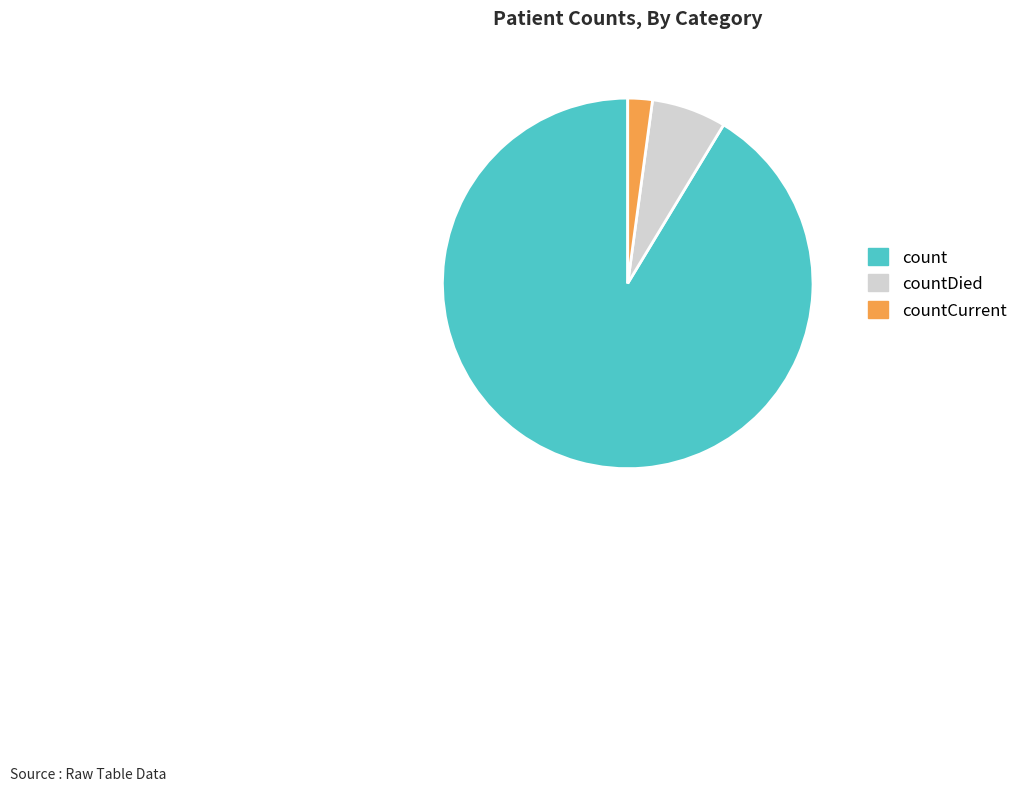

Which category has the smallest portion of the pie?

countCurrent